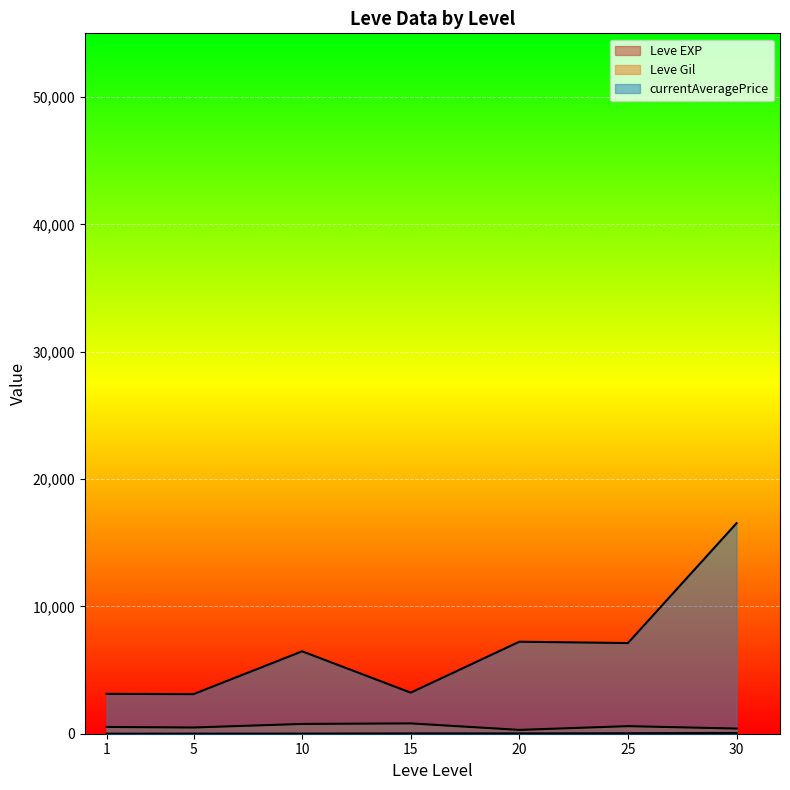

True or false: currentAveragePrice and Leve EXP cross at least once.

False